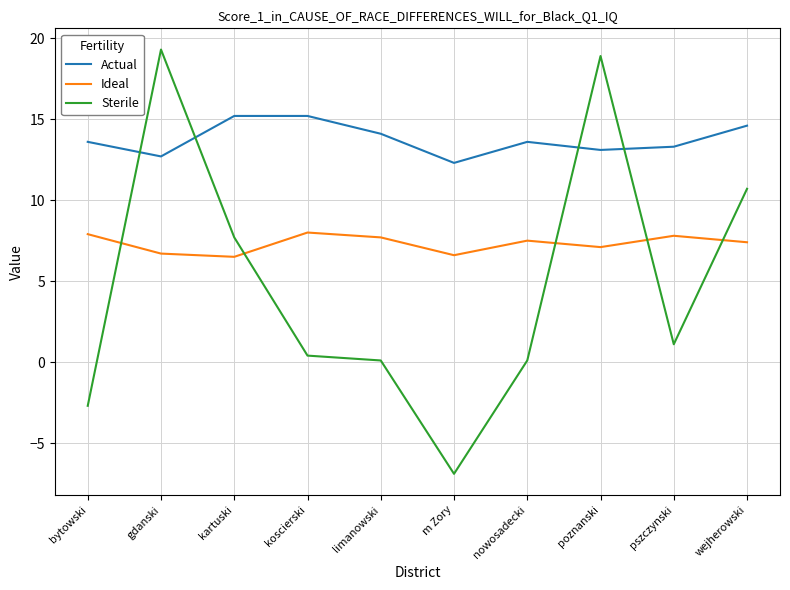

Rank the series by their maximum value, from highest to lowest.

Sterile, Actual, Ideal